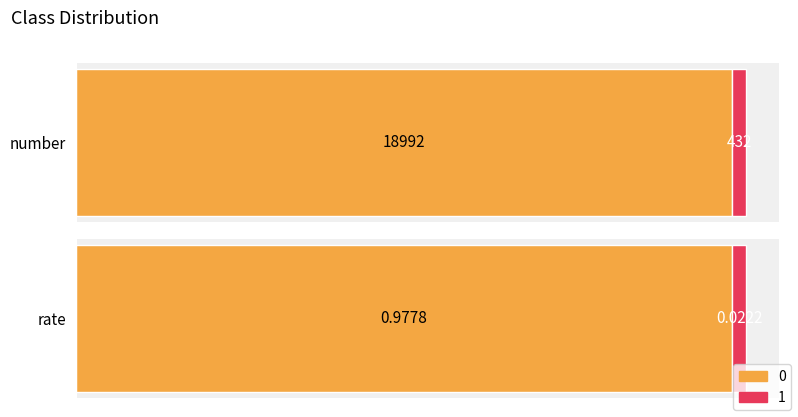

What is the maximum value for 1?

432.0